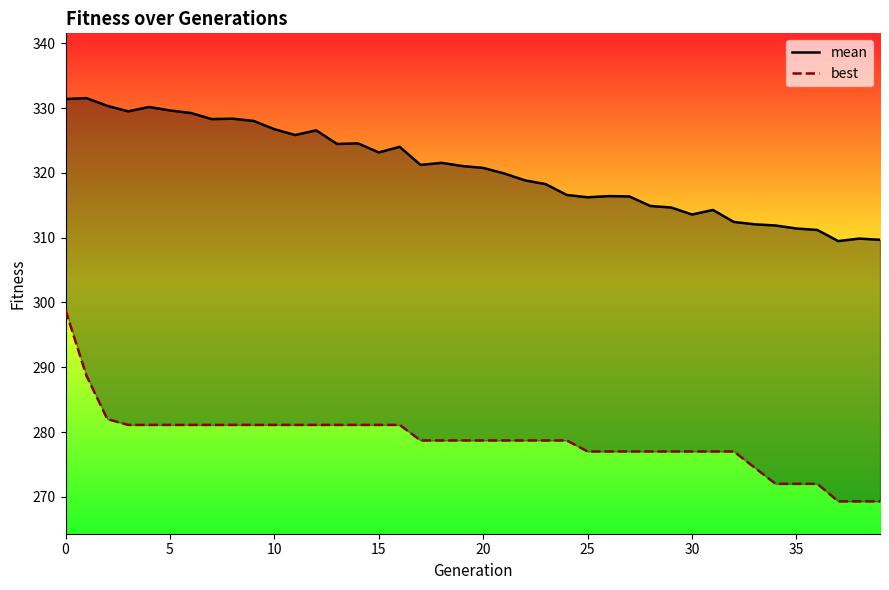

How many categories are shown in the chart?

40